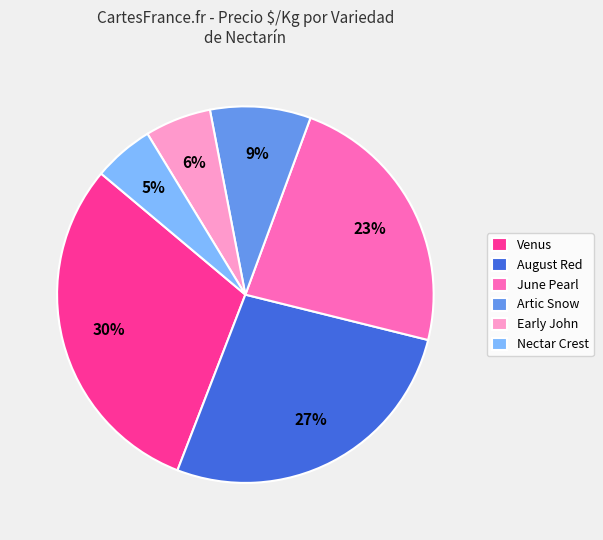

To the nearest percent, what is the average slice percentage?

17%